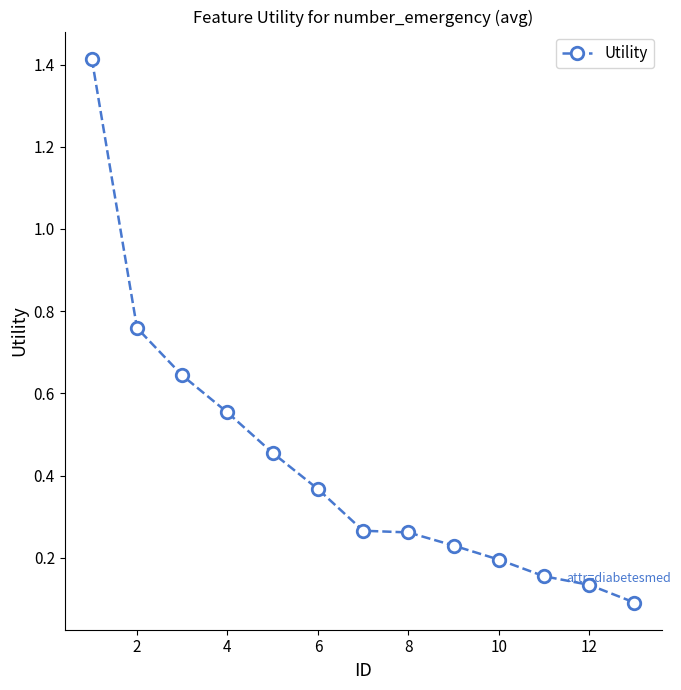

What is the maximum value shown in the chart?

1.4